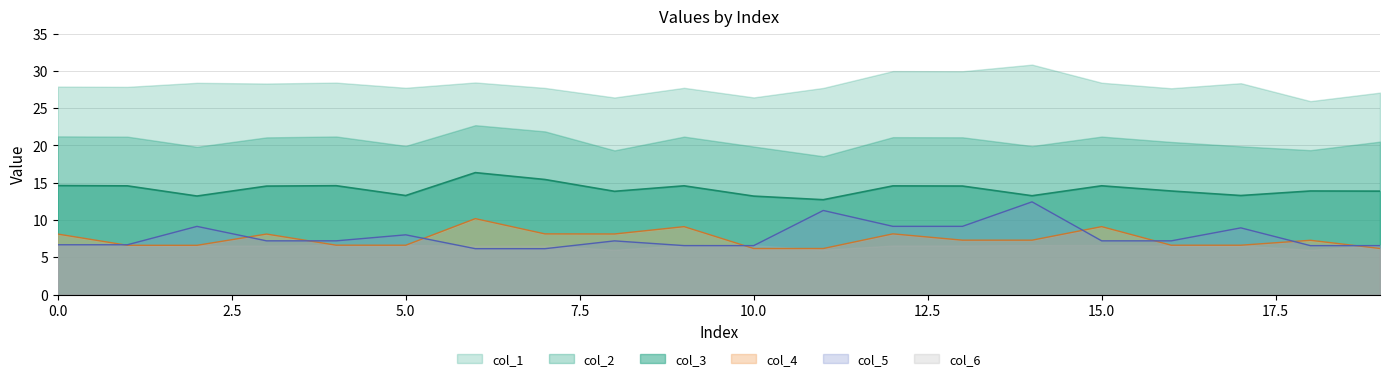

Between 3 and 18, which series saw the biggest shift?

col_4